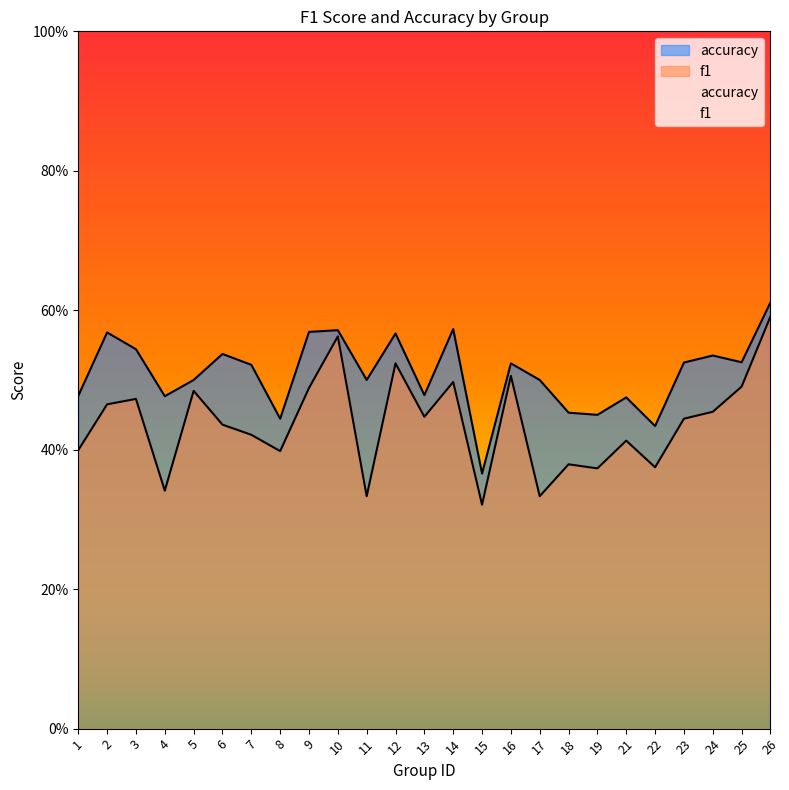

Where is accuracy nearest to the value 0?

15